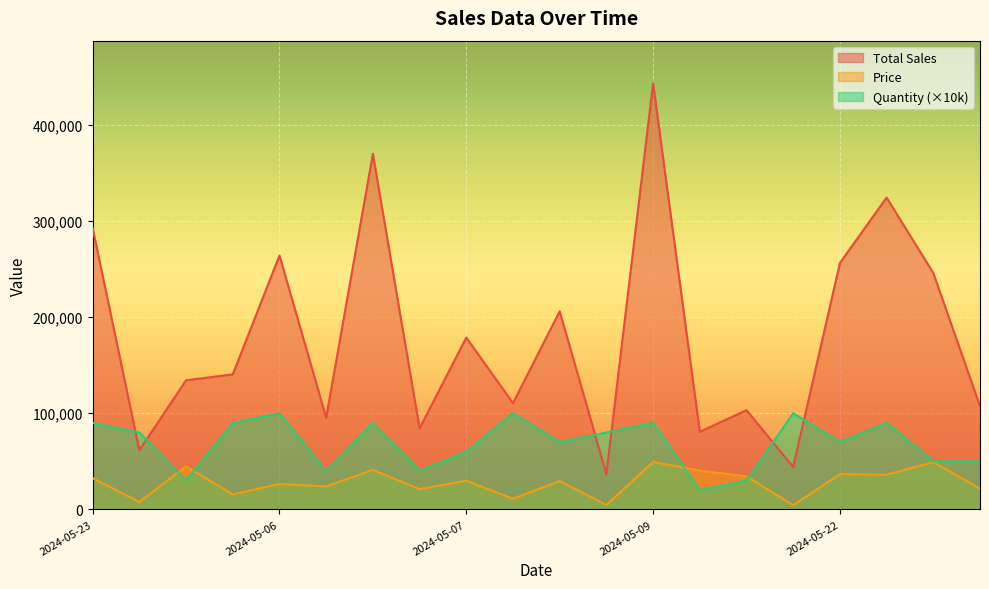

At which category is the sum across all series the highest?

2024-05-09